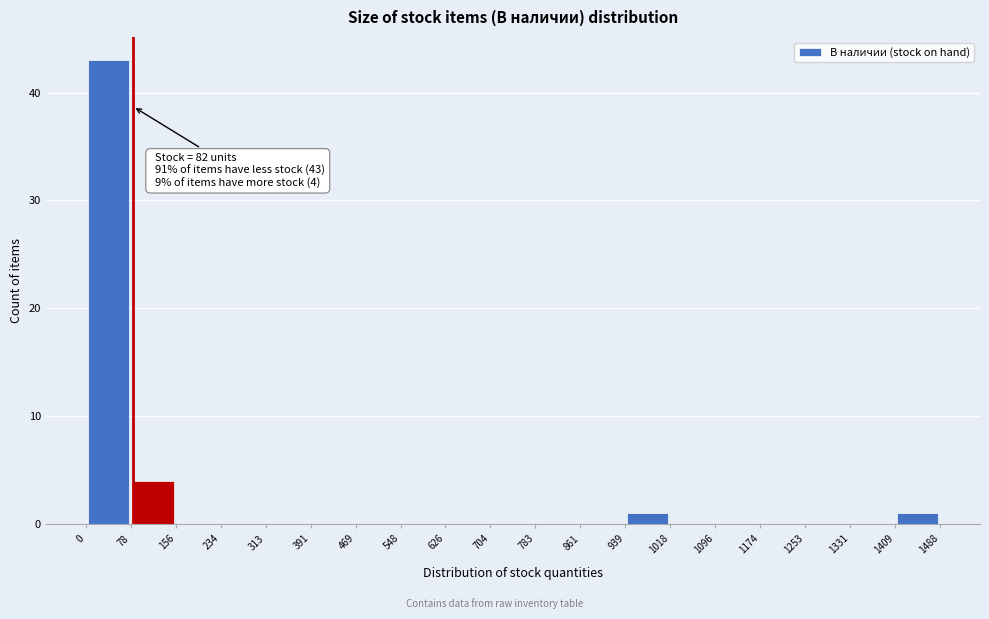

Over which range of the x-axis is the bar tallest?

0 to 78